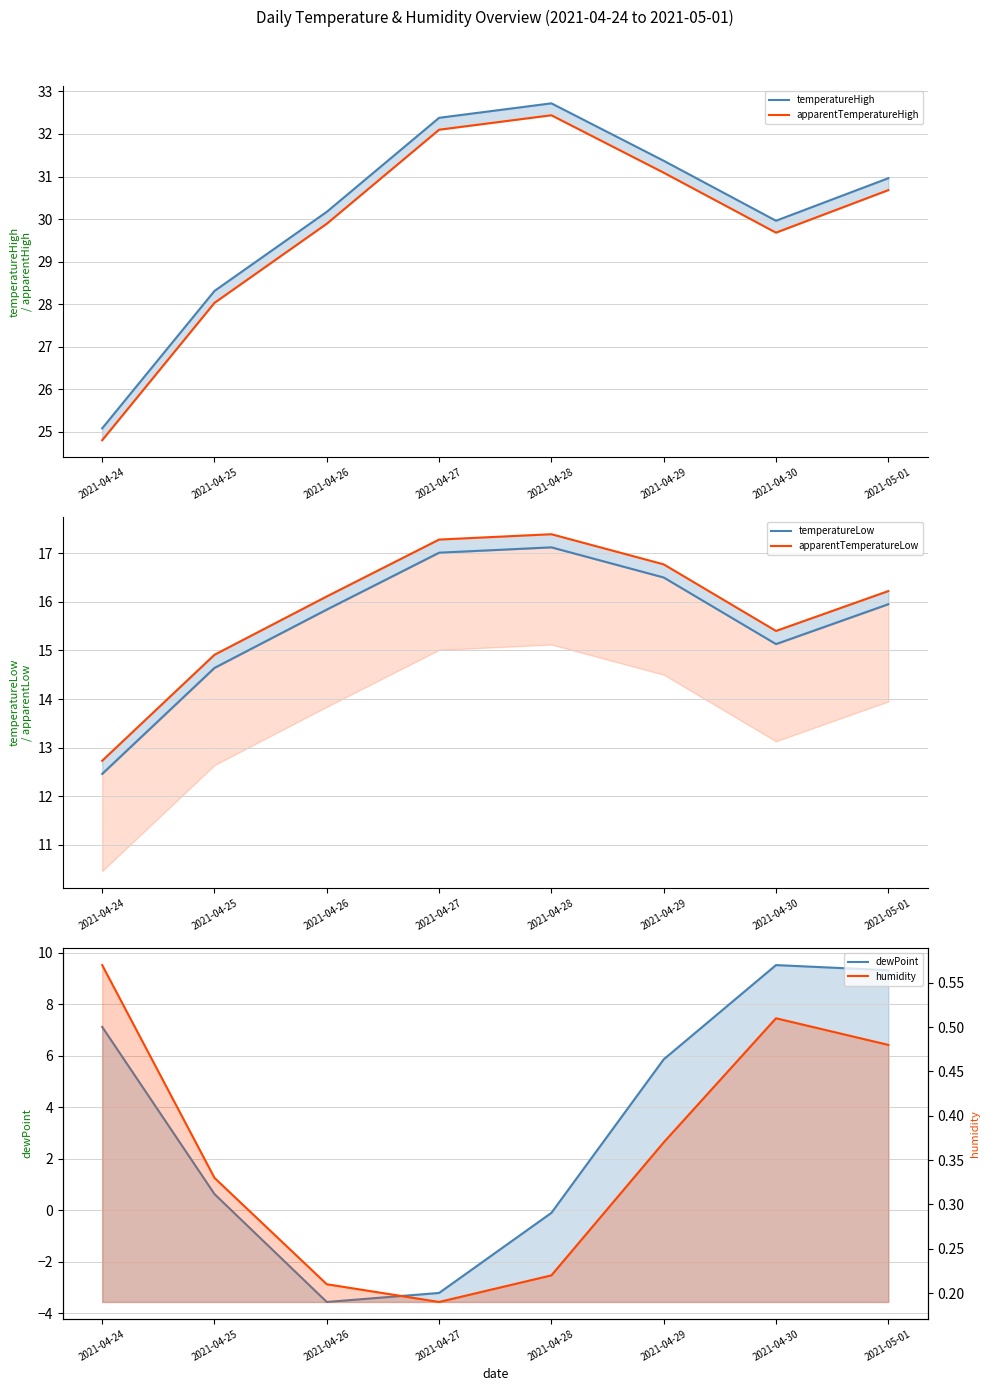

Between 2021-04-26 and 2021-04-30, which is larger?

2021-04-26